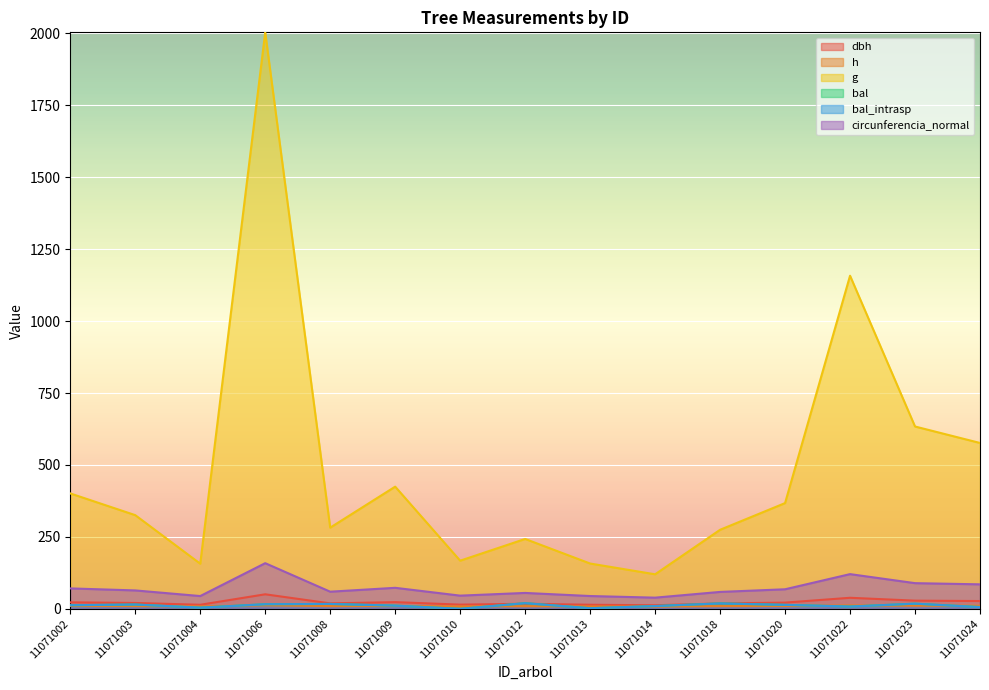

True or false: dbh and h intersect in this chart.

False